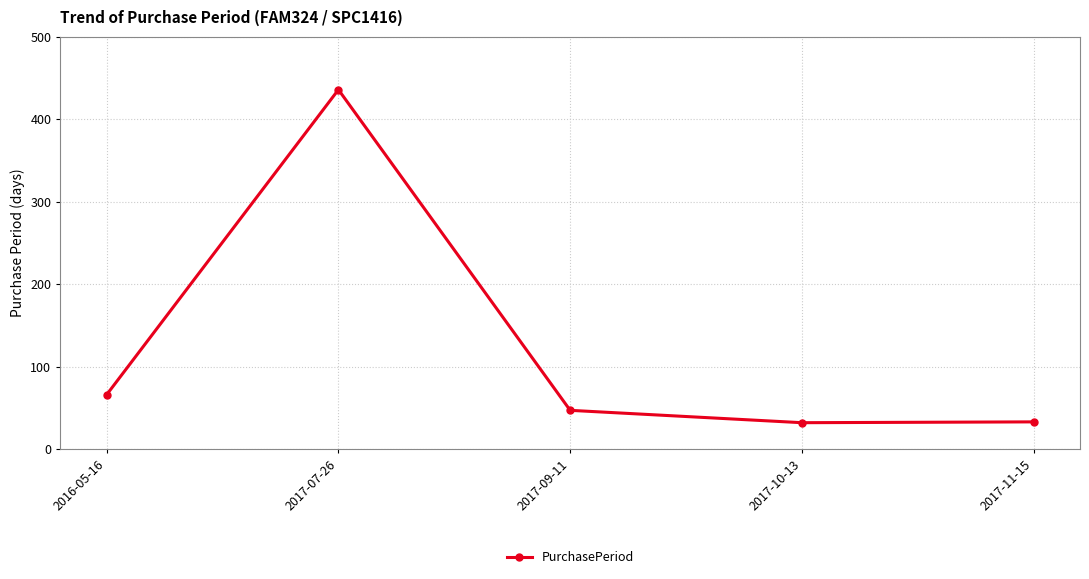

What is the greatest value displayed?

436